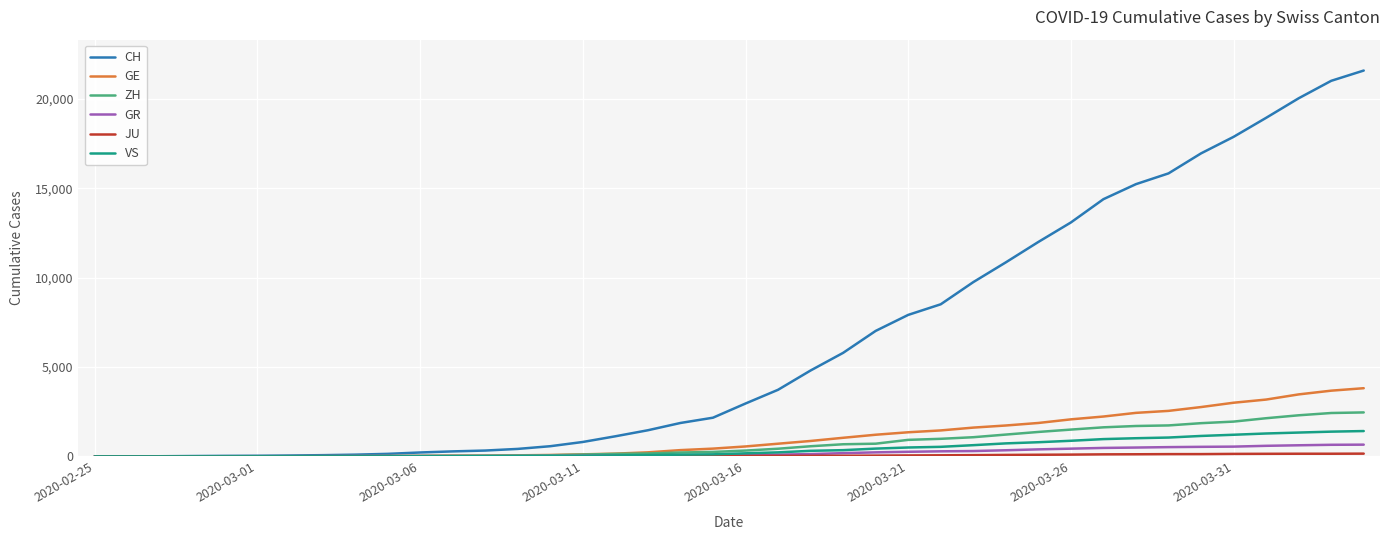

Which series has the widest spread of values?

CH